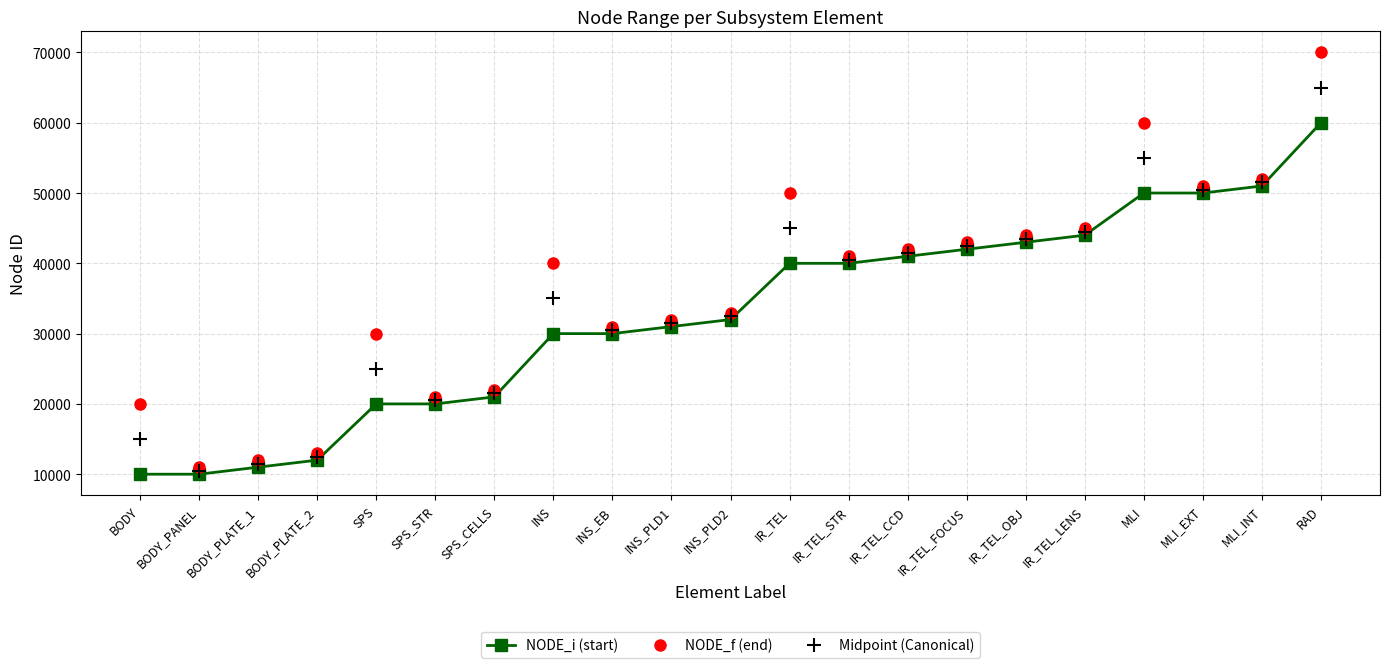

What is the label of the 6th point from the right?

IR_TEL_OBJ